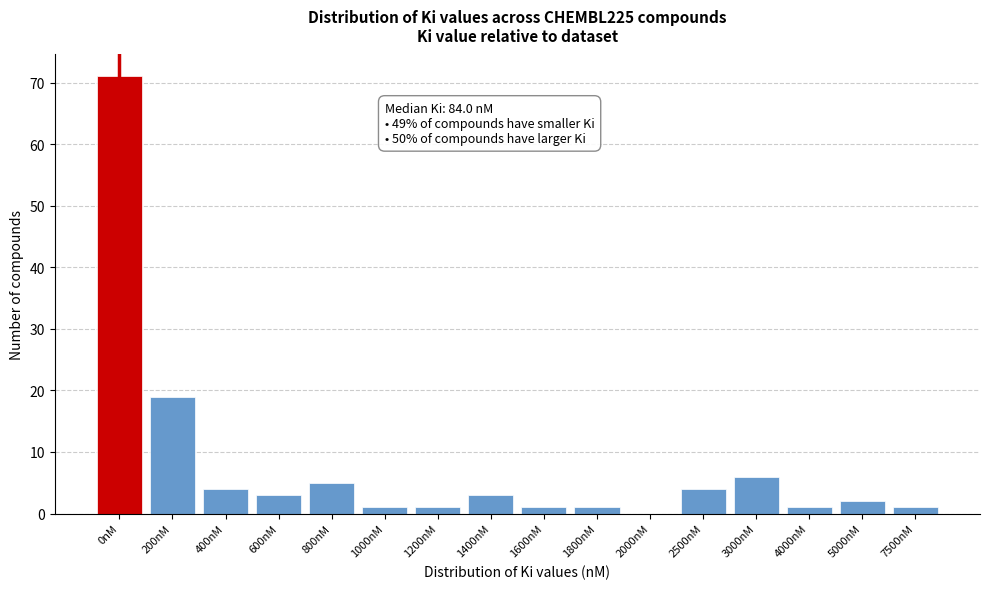

Reading left to right, extract all data points from this chart.

0nM=71	200nM=19	400nM=4	600nM=3	800nM=5	1000nM=1	1200nM=1	1400nM=3	1600nM=1	1800nM=1	2000nM=0	2500nM=4	3000nM=6	4000nM=1	5000nM=2	7500nM=1